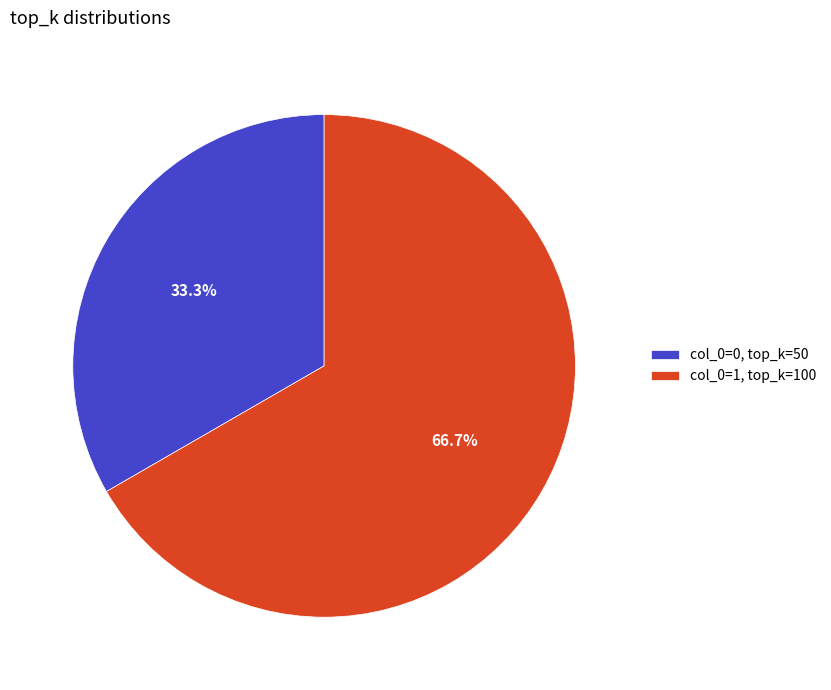

Rank the categories by value from lowest to highest.

col_0=0, top_k=50, col_0=1, top_k=100